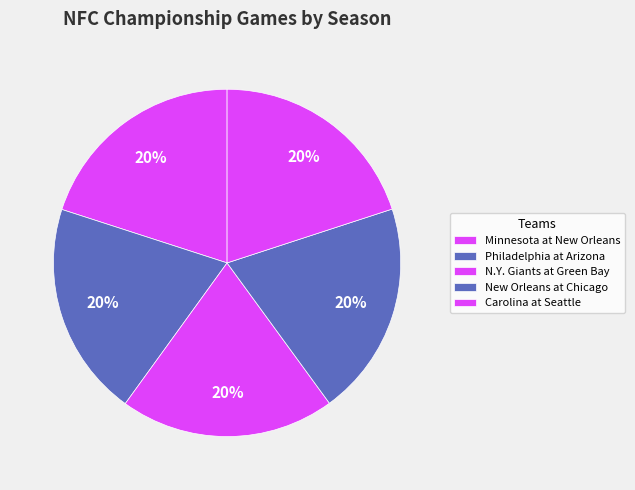

Do N.Y. Giants at Green Bay and New Orleans at Chicago together represent more than half of the pie?

No